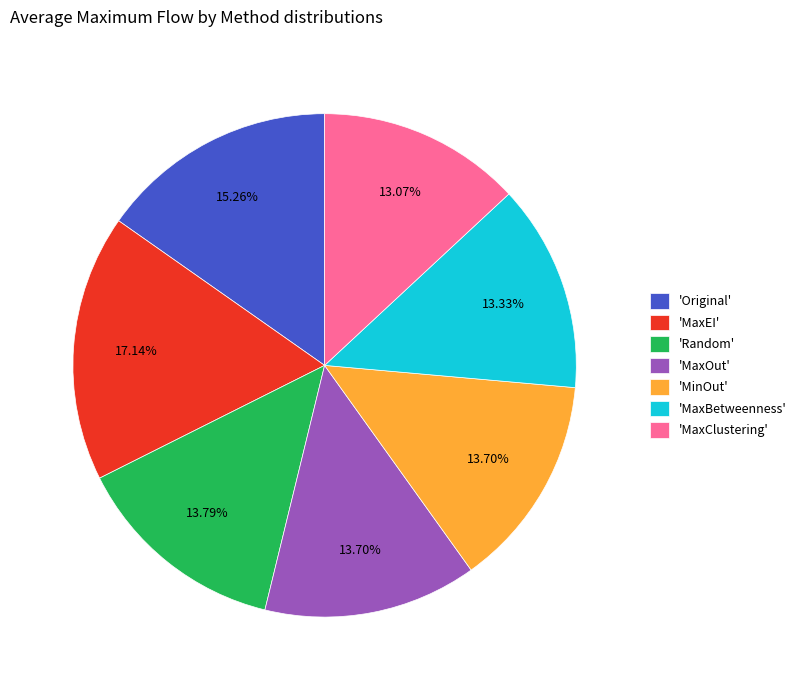

Count the number of slices in the pie.

7